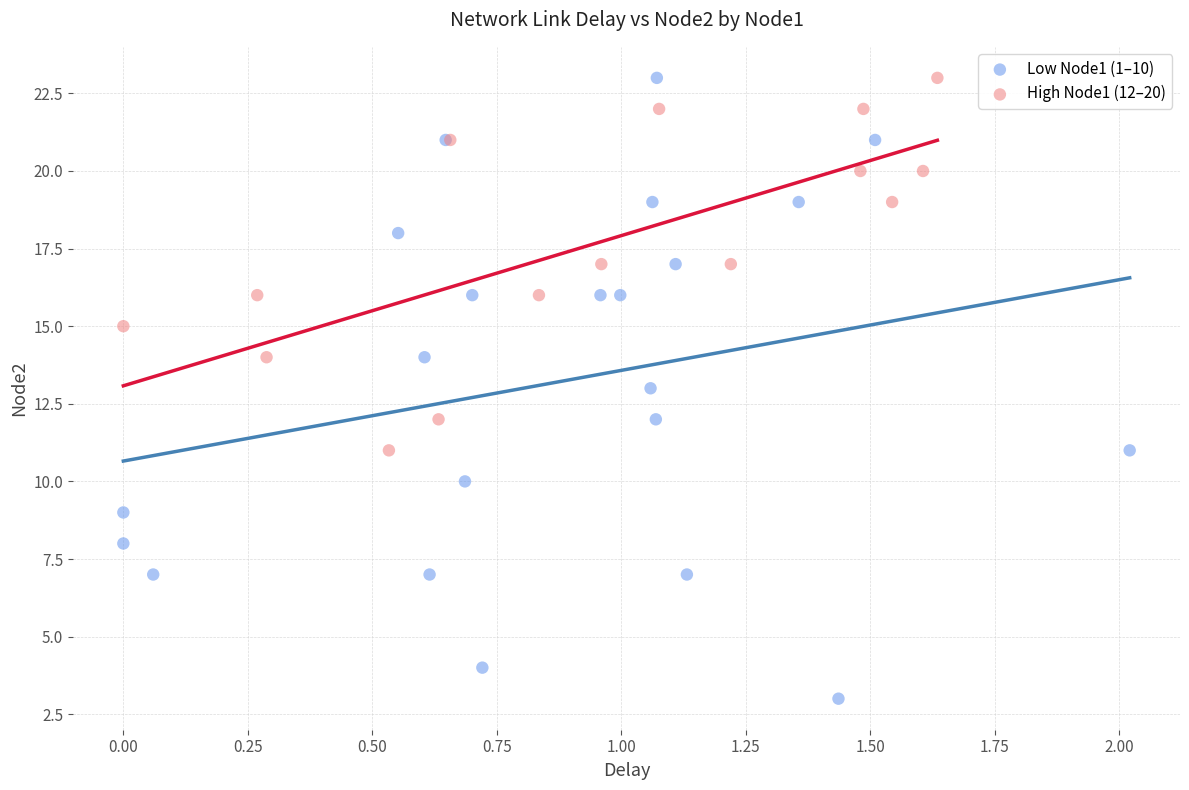

Which series reaches the minimum Y coordinate?

Low Node1 (1–10)